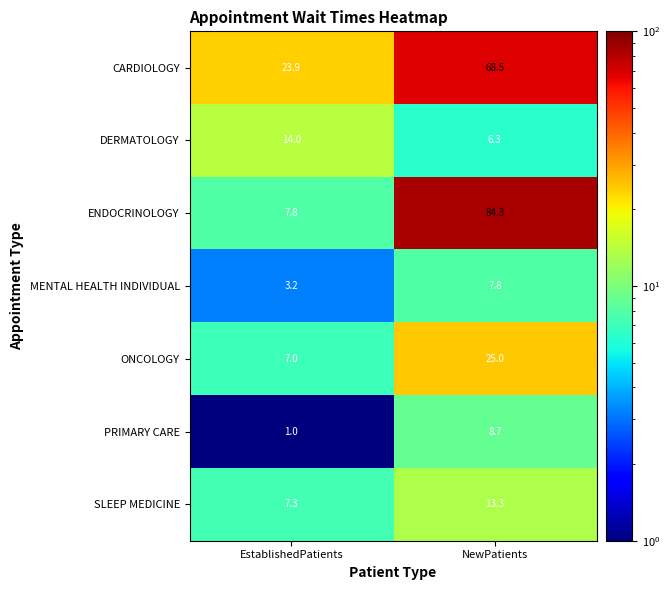

At which category does the chart reach its peak across all series?

NewPatients